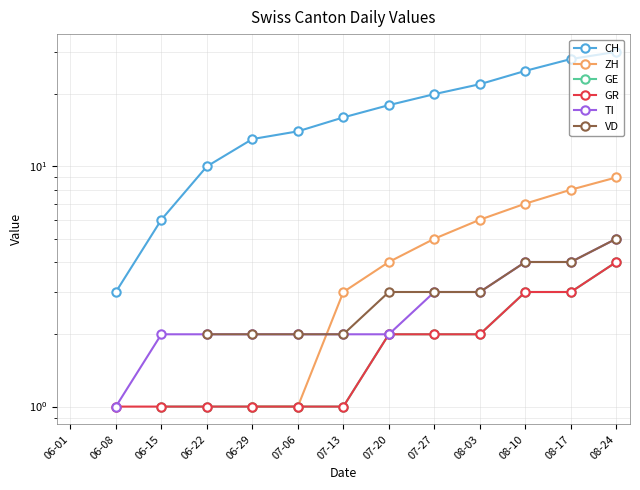

What is the total value across all series at 07-06?

21.0